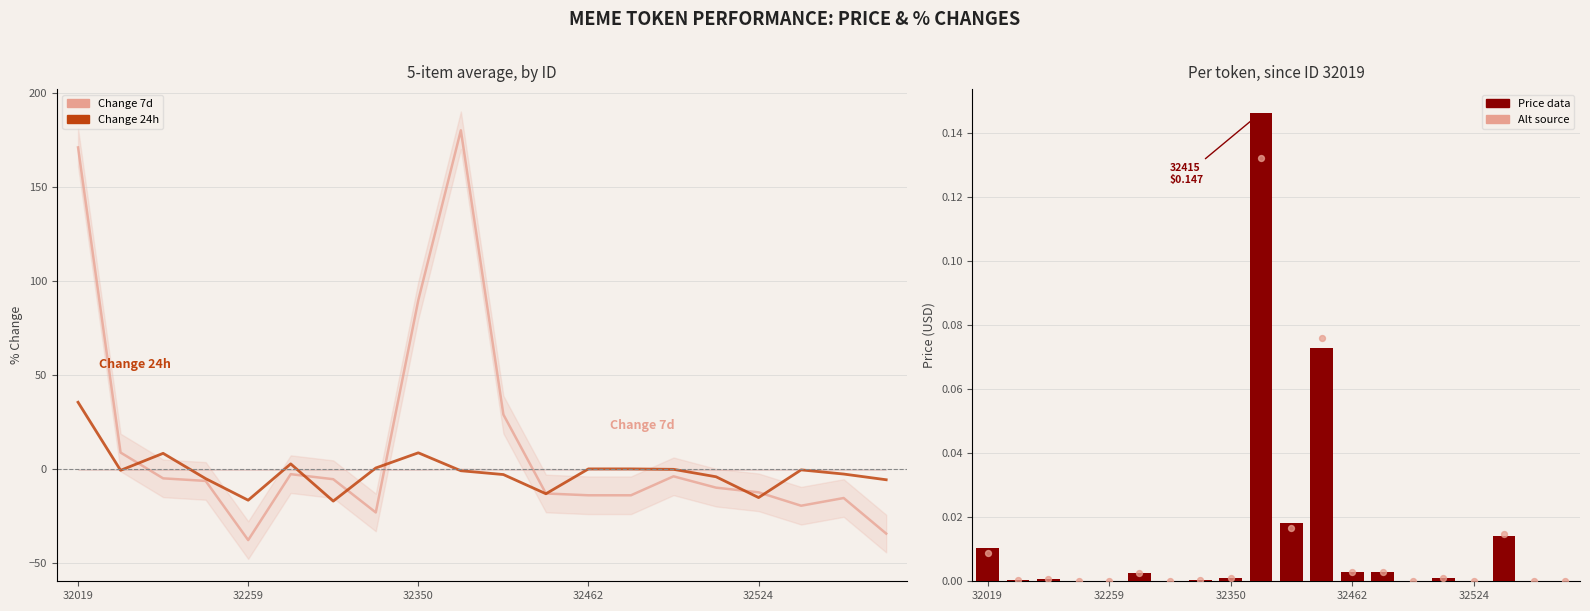

Which series has the largest total across all categories?

Change 7d